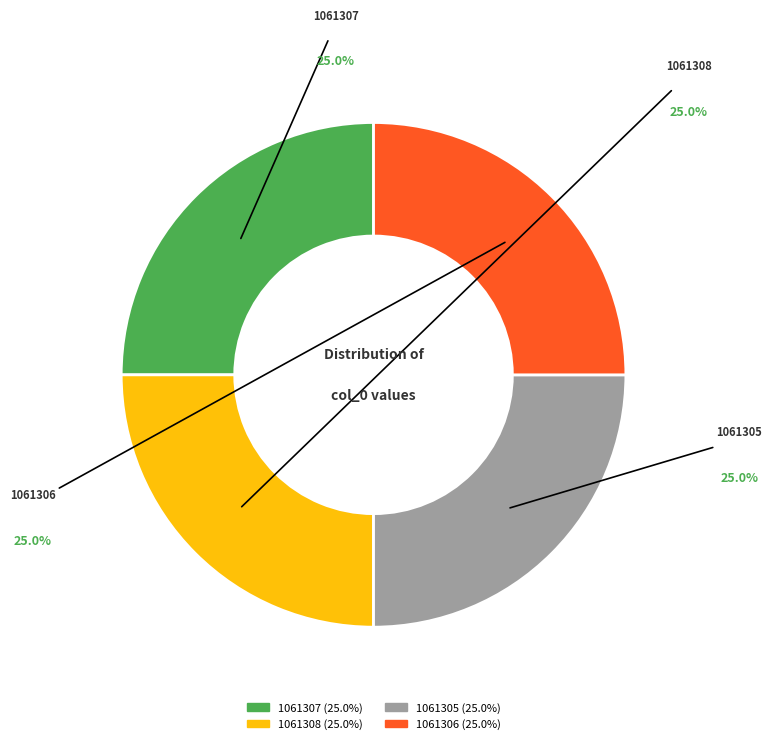

To the nearest percent, what is the combined percentage of 1061307 and 1061308?

50%